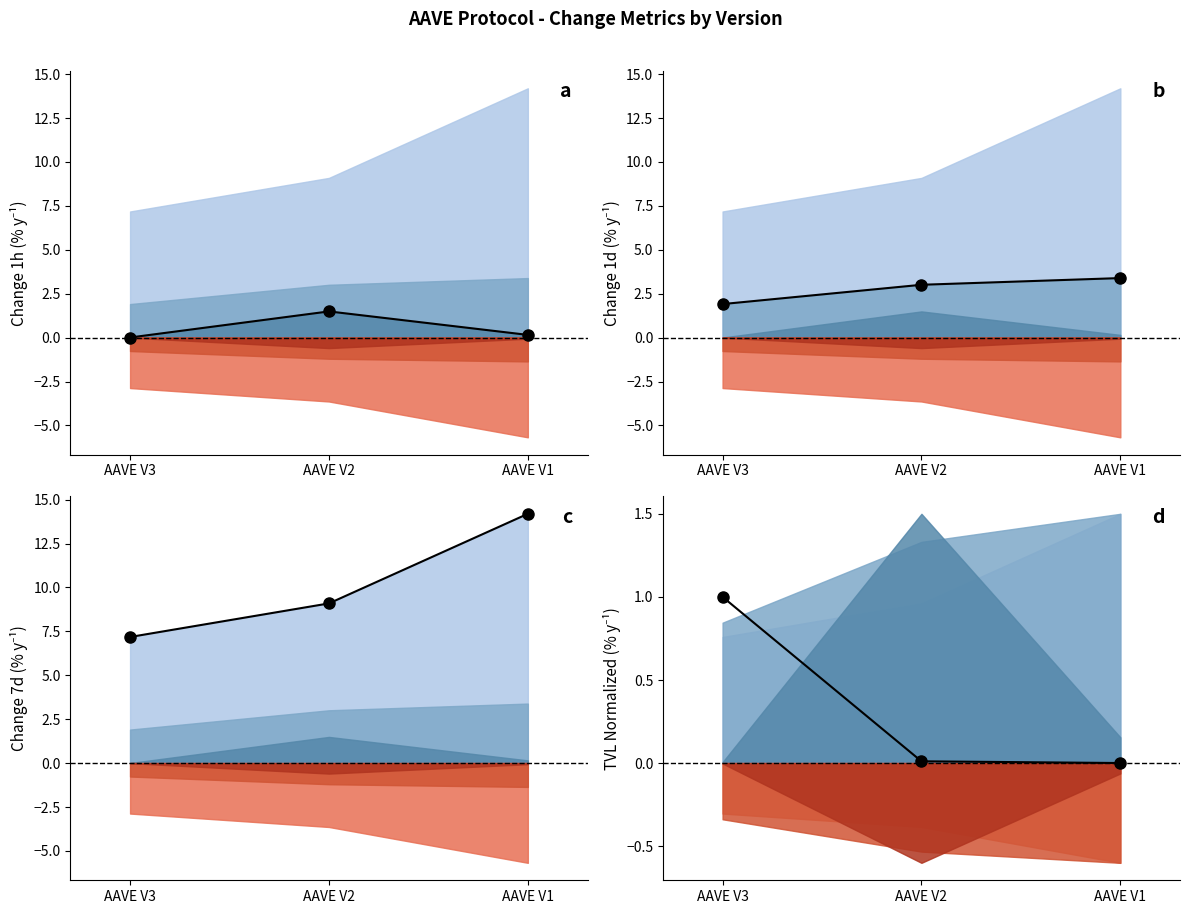

What value does the b series have at AAVE V1?

3.4